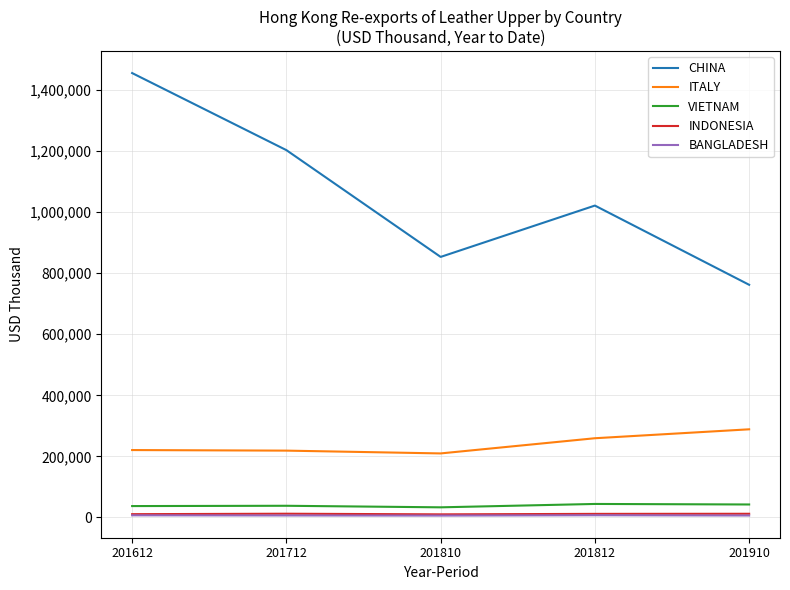

Is this an area chart (filled region under the line)?

No